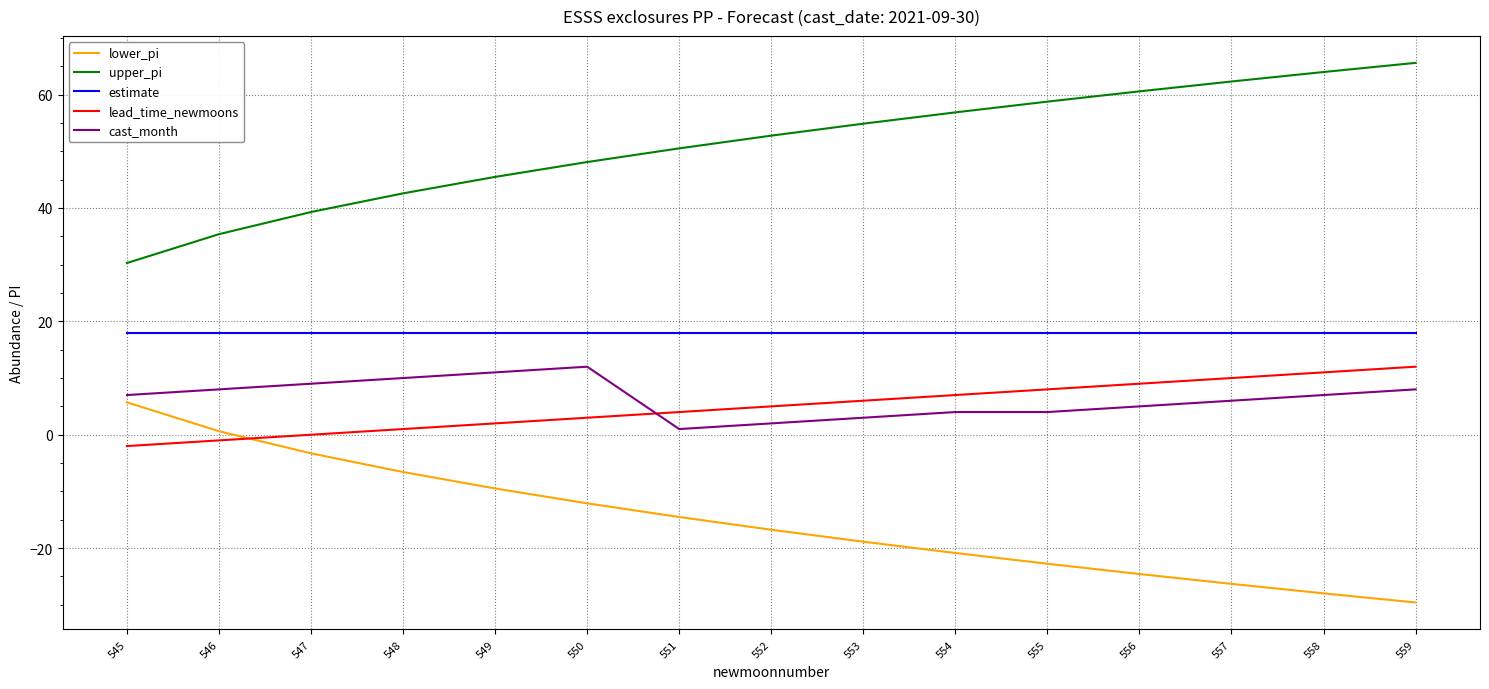

Reading left to right, transcribe all the data shown in this chart.

lower_pi: 545=5.7	546=0.6	547=-3.3	548=-6.6	549=-9.5	550=-12.1	551=-14.5	552=-16.8	553=-18.9	554=-20.9	555=-22.8	556=-24.6	557=-26.3	558=-28.0	559=-29.6
upper_pi: 545=30.3	546=35.4	547=39.3	548=42.6	549=45.5	550=48.1	551=50.5	552=52.8	553=54.9	554=56.9	555=58.8	556=60.6	557=62.3	558=64.0	559=65.6
estimate: 545=18.0	546=18.0	547=18.0	548=18.0	549=18.0	550=18.0	551=18.0	552=18.0	553=18.0	554=18.0	555=18.0	556=18.0	557=18.0	558=18.0	559=18.0
lead_time_newmoons: 545=-2.0	546=-1.0	547=0.0	548=1.0	549=2.0	550=3.0	551=4.0	552=5.0	553=6.0	554=7.0	555=8.0	556=9.0	557=10.0	558=11.0	559=12.0
cast_month: 545=7.0	546=8.0	547=9.0	548=10.0	549=11.0	550=12.0	551=1.0	552=2.0	553=3.0	554=4.0	555=4.0	556=5.0	557=6.0	558=7.0	559=8.0